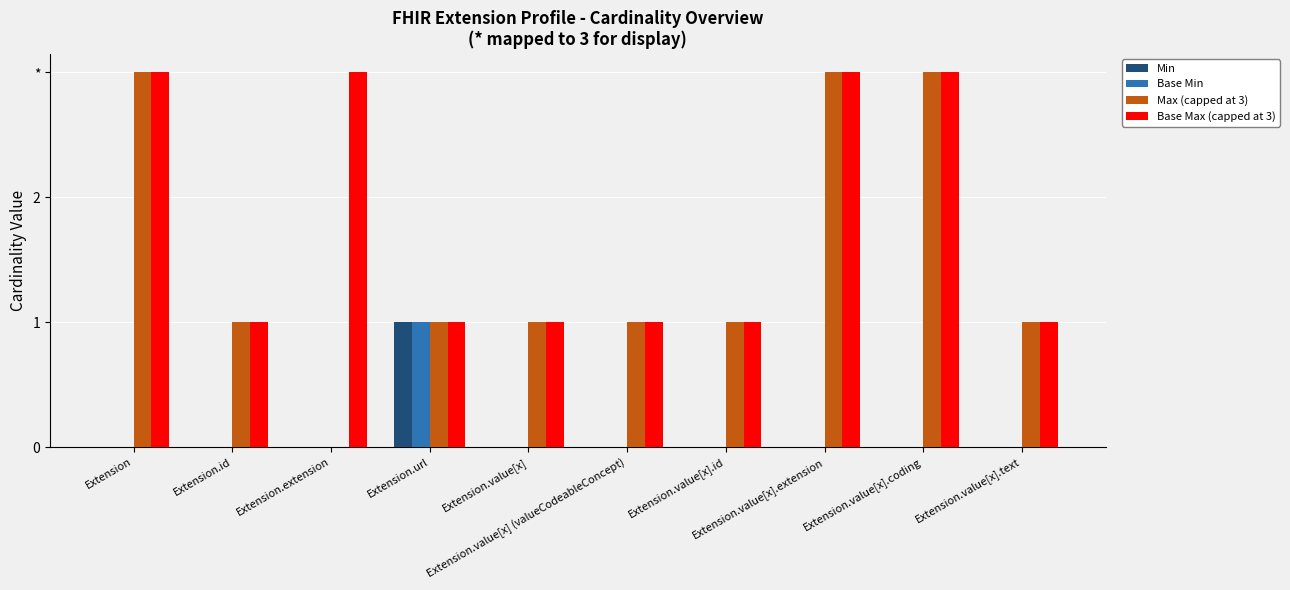

Which series changed the most between Extension.value[x].coding and Extension.value[x].text?

Max (capped at 3)